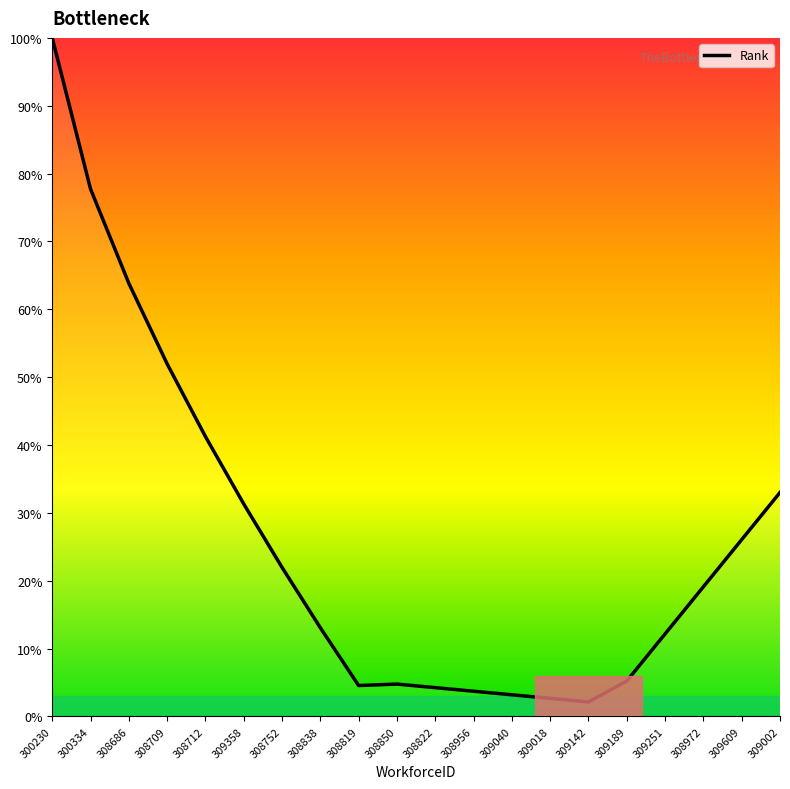

At which category does the chart reach its peak across all series?

300230